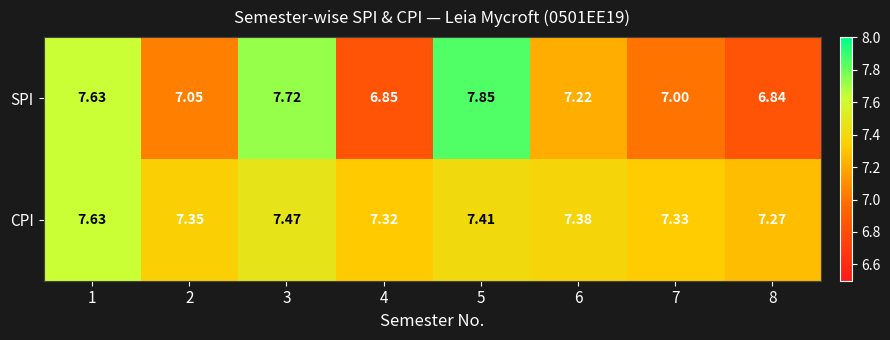

Is the value of SPI at 5 greater than the value of CPI at 4?

Yes